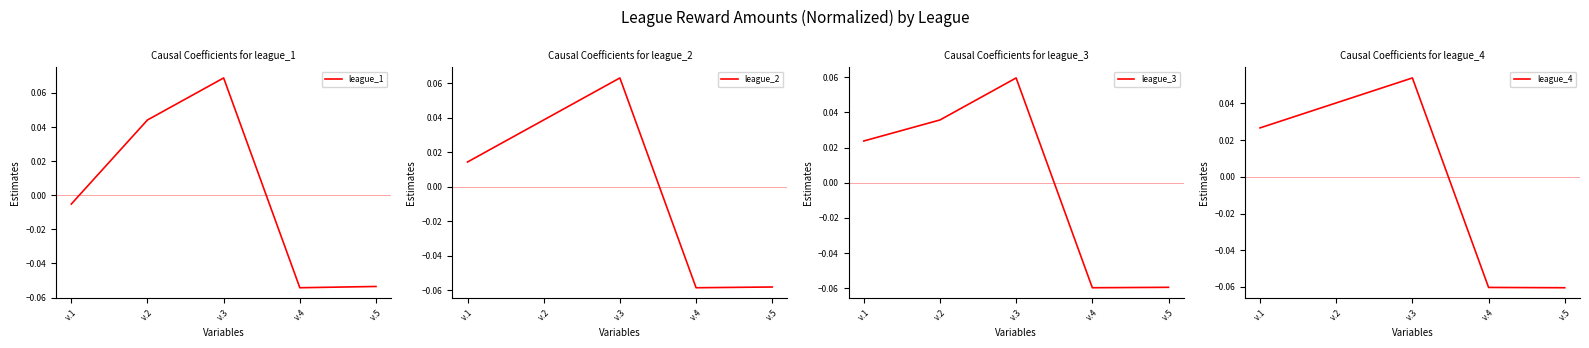

Is this an area chart (filled region under the line)?

No